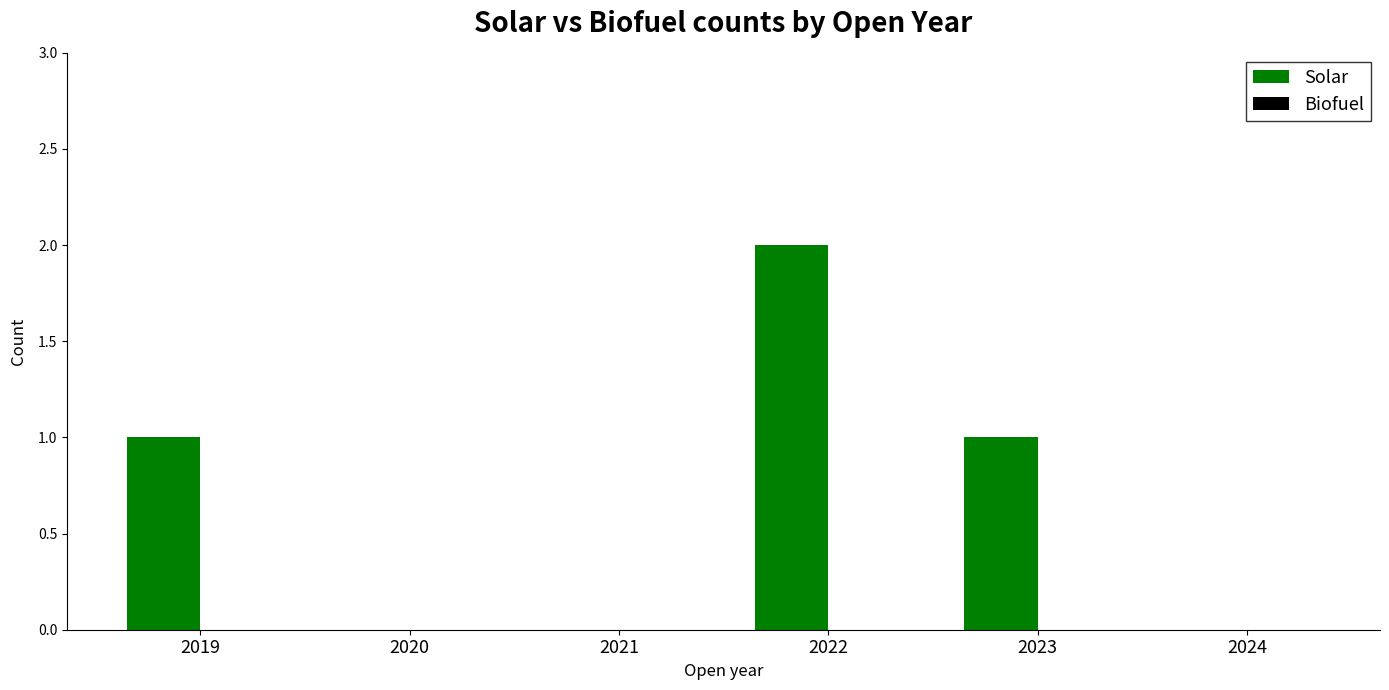

Approximately how many times larger is the value at 2023 compared to 2022?

0.5